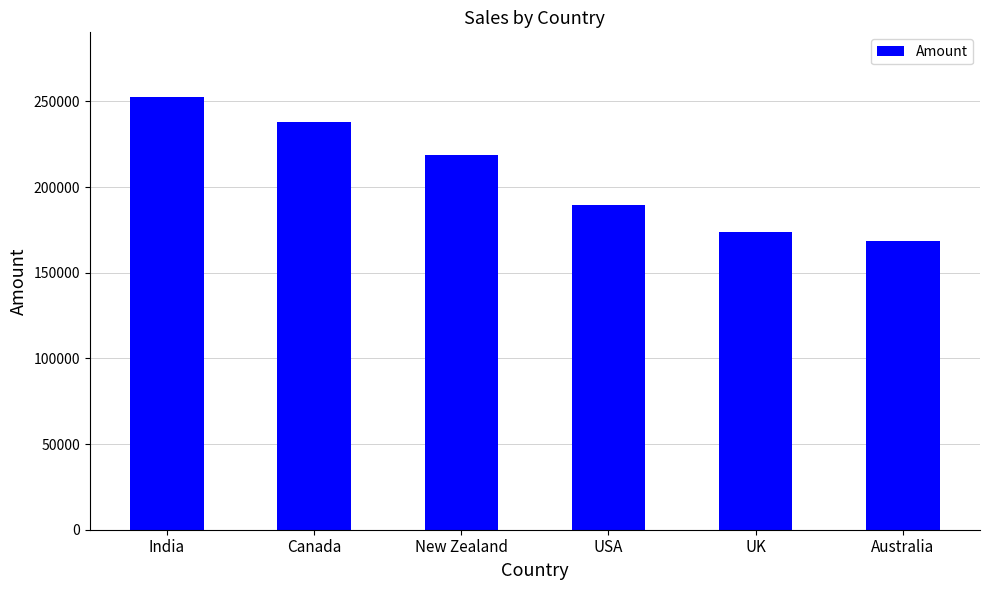

What is the difference between the maximum and minimum values?

83790